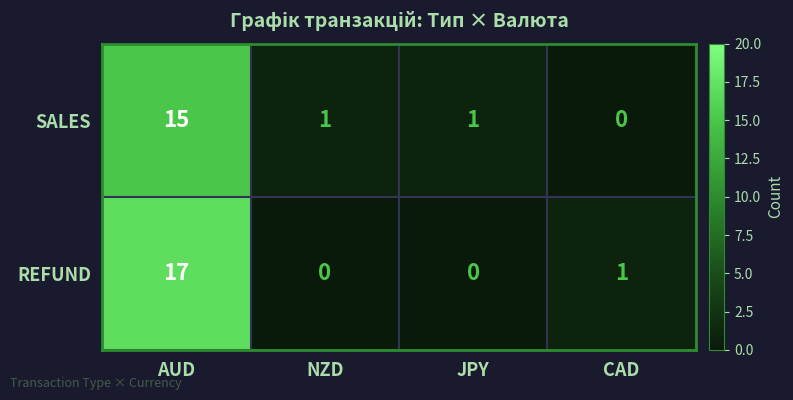

At which category is the sum across all series the highest?

AUD